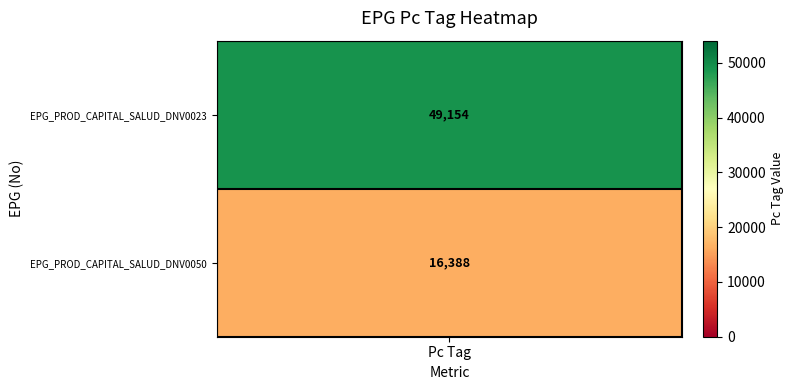

Rank the categories by value from highest to lowest.

EPG_PROD_CAPITAL_SALUD_DNV0023, EPG_PROD_CAPITAL_SALUD_DNV0050